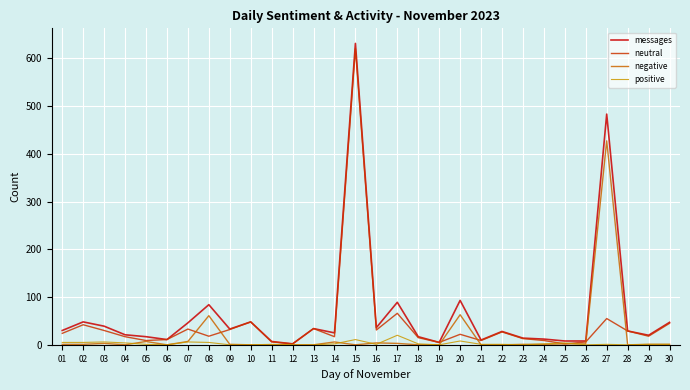

Which series has the largest range (max minus min)?

messages